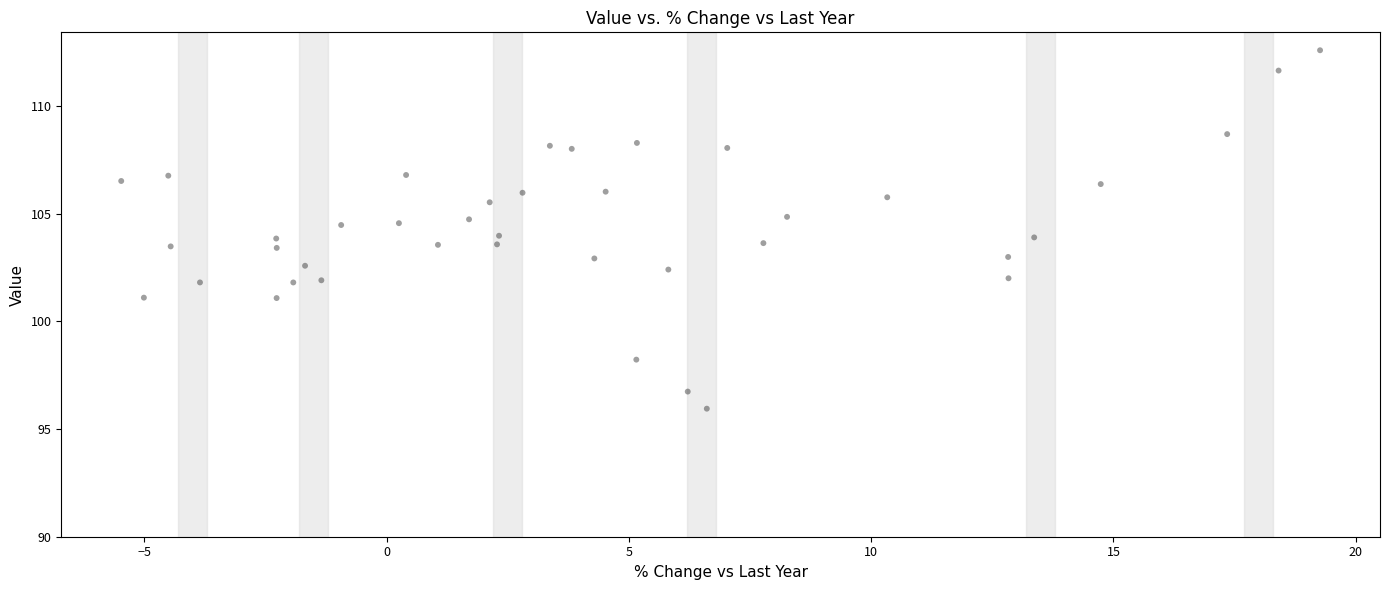

What is the range of Y values (max minus min)?

16.6